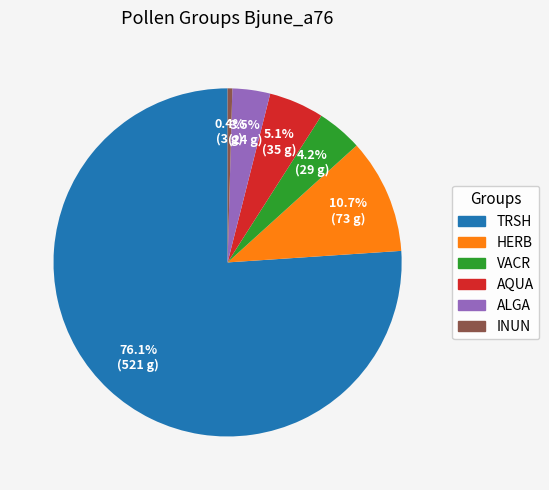

Which category has the smallest portion of the pie?

INUN